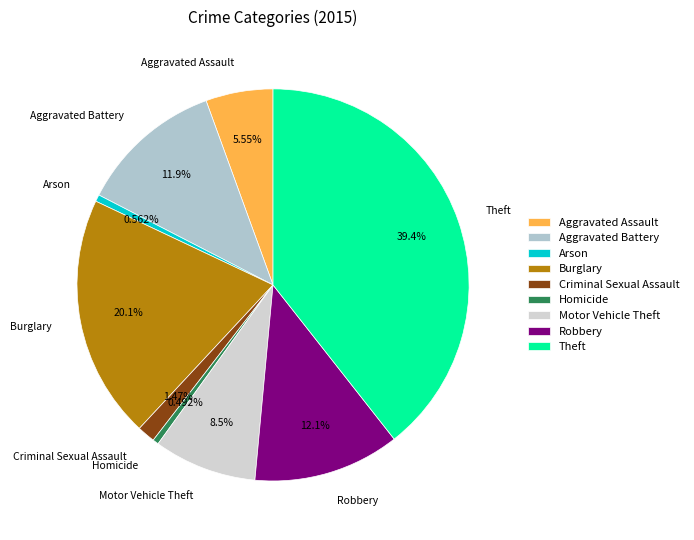

To the nearest percent, what portion does Burglary represent?

20%